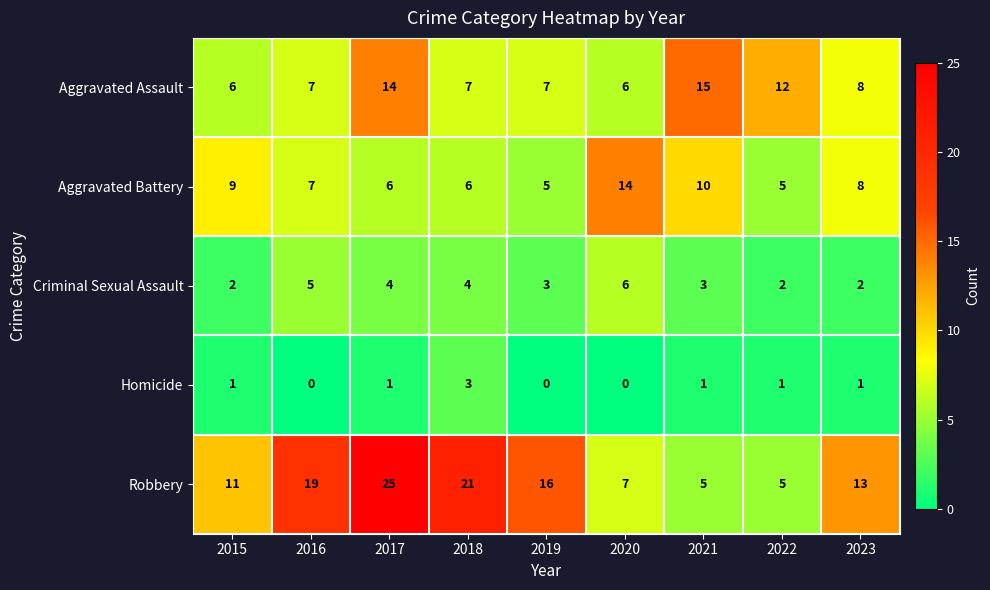

What is the sum of all Aggravated Battery values?

70